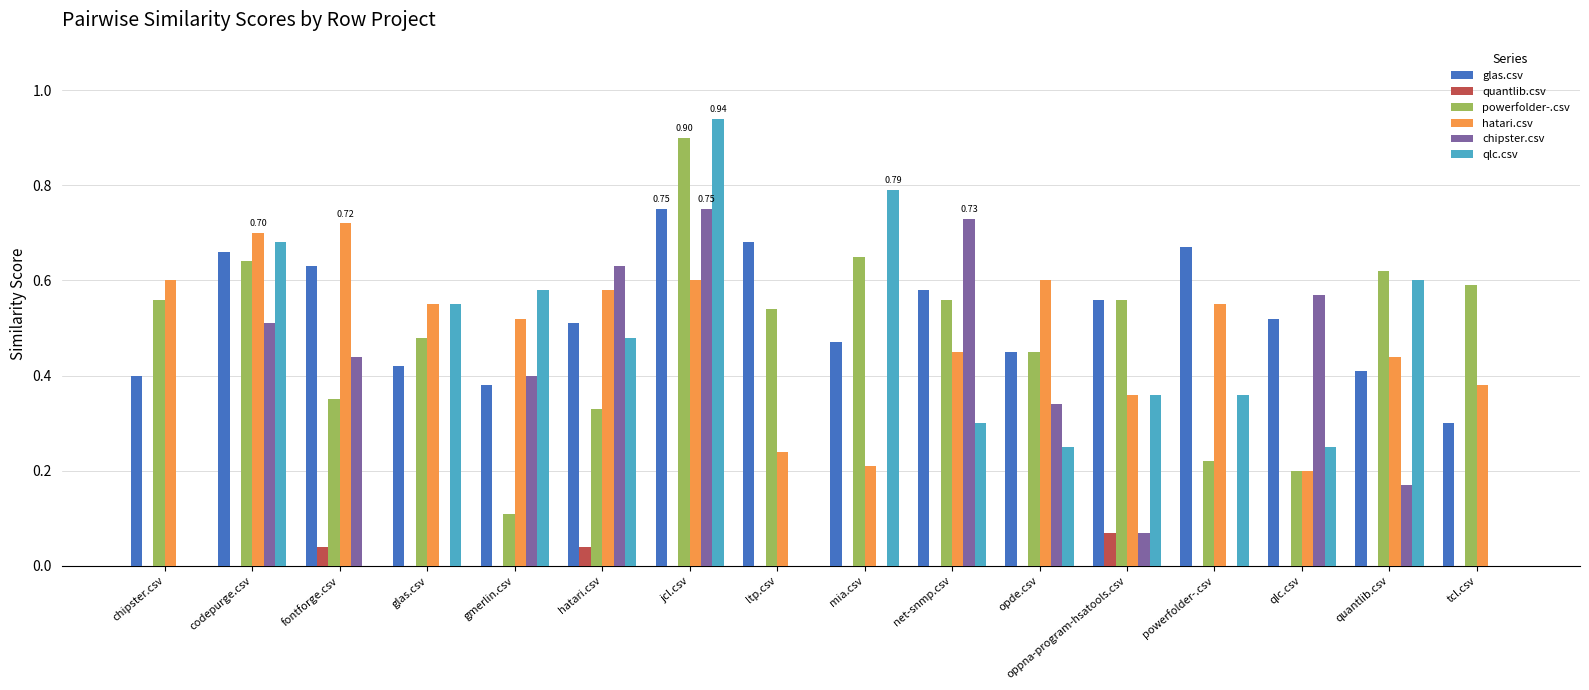

Between jcl.csv and powerfolder-.csv, which series saw the biggest shift?

chipster.csv